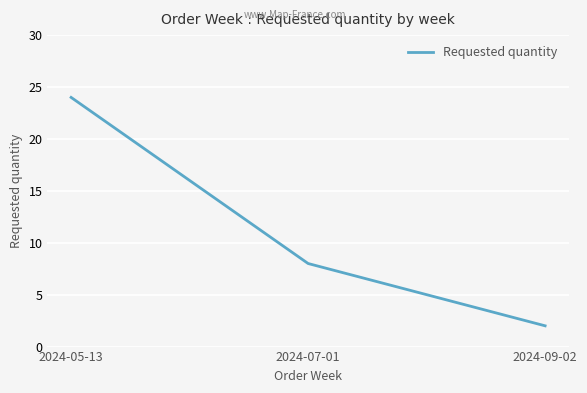

What is the ratio of the value at 2024-07-01 to the value at 2024-09-02?

4.0